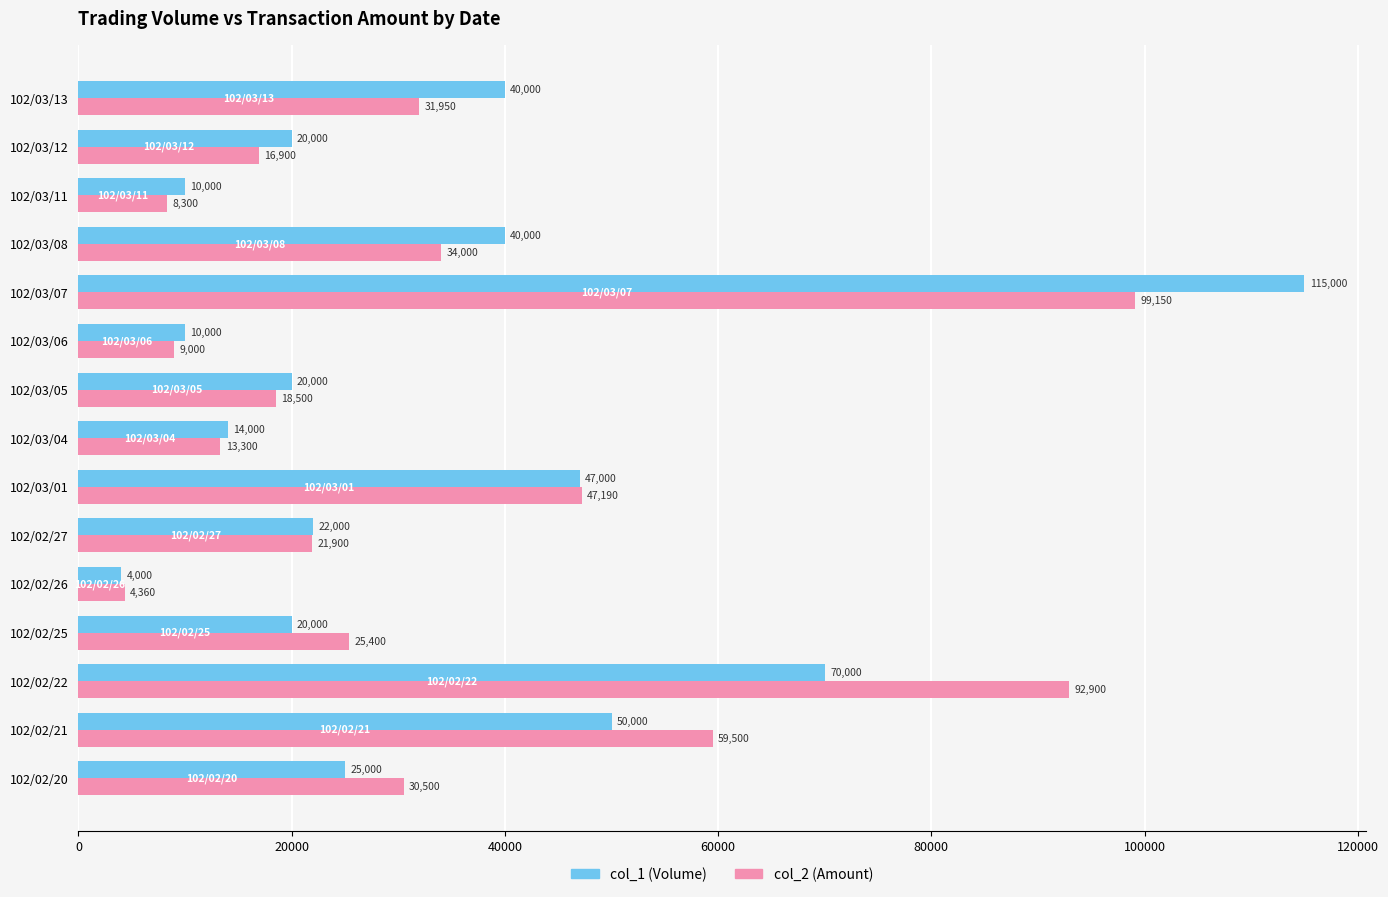

At which label does col_2 (Amount) reach its peak?

102/03/07